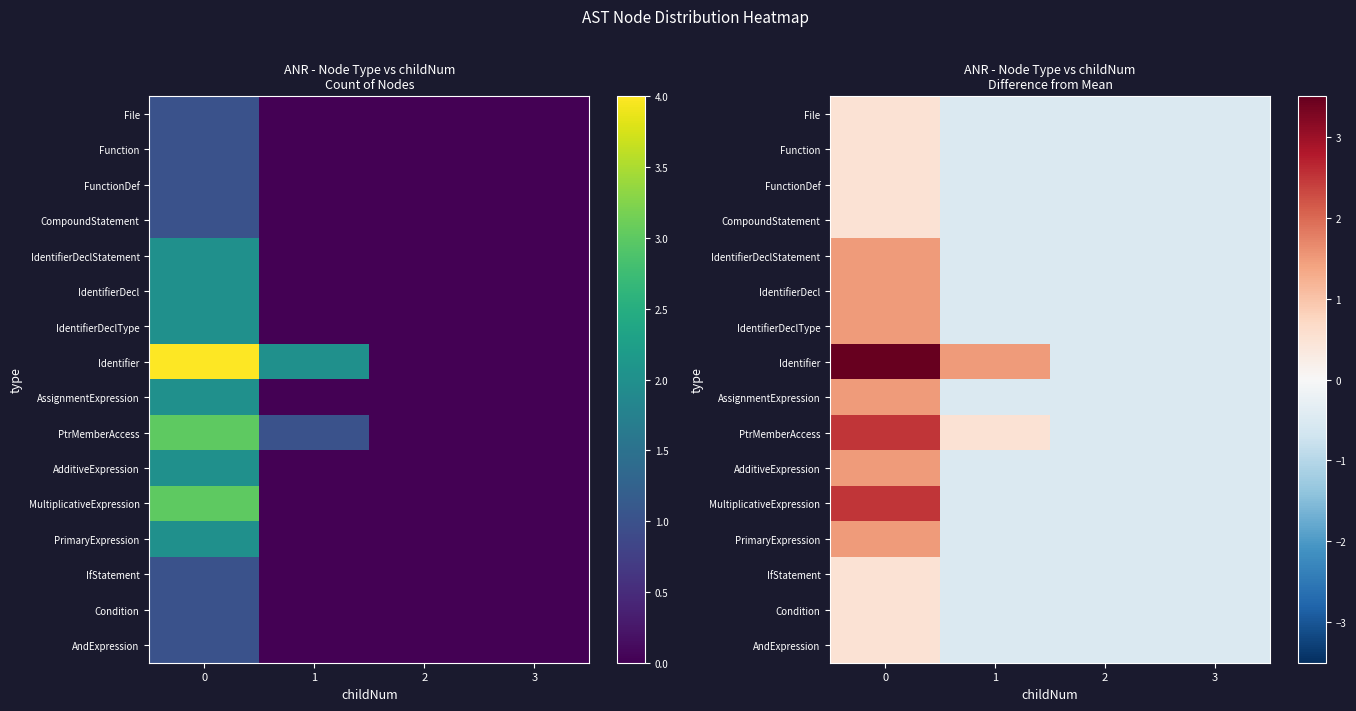

What is the sum of the IdentifierDecl values at 3 and 0?

1.0